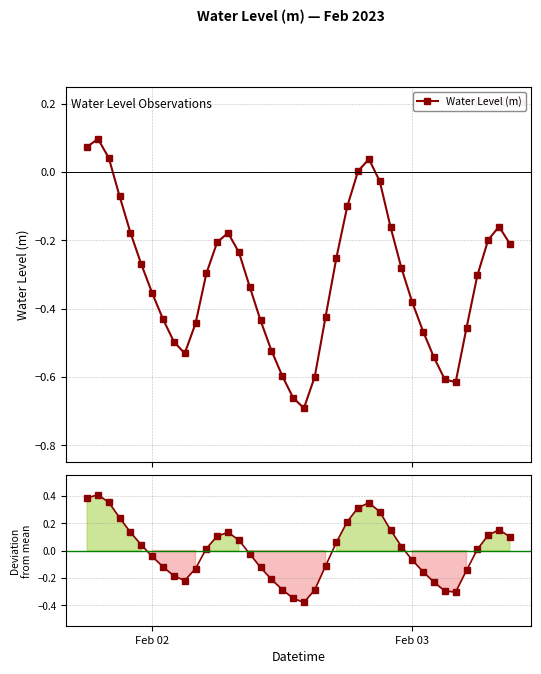

True or false: Water Level (m) has more than 1 interior local peaks.

True